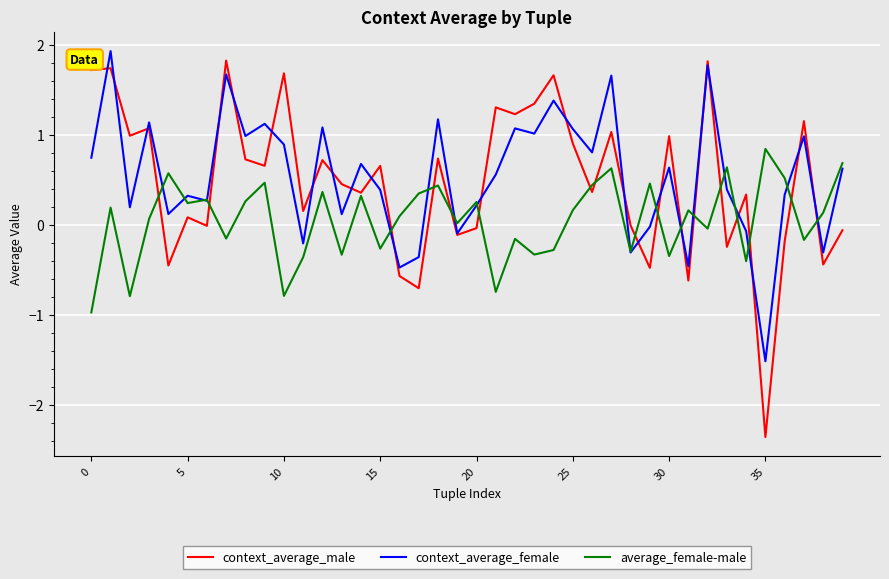

True or false: average_female-male and context_average_male intersect in this chart.

True